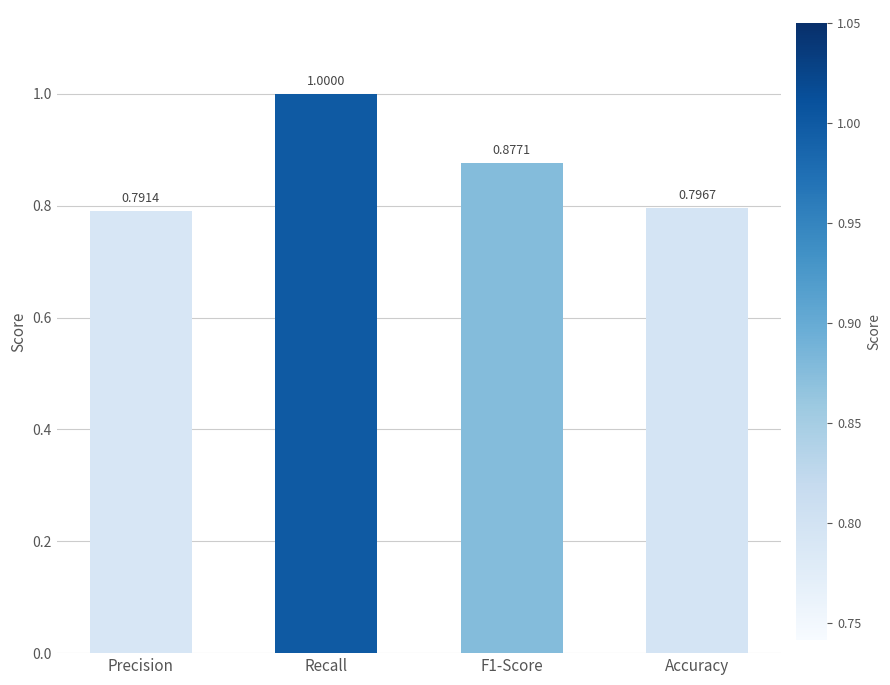

What is the label of the 3rd bar from the left?

F1-Score